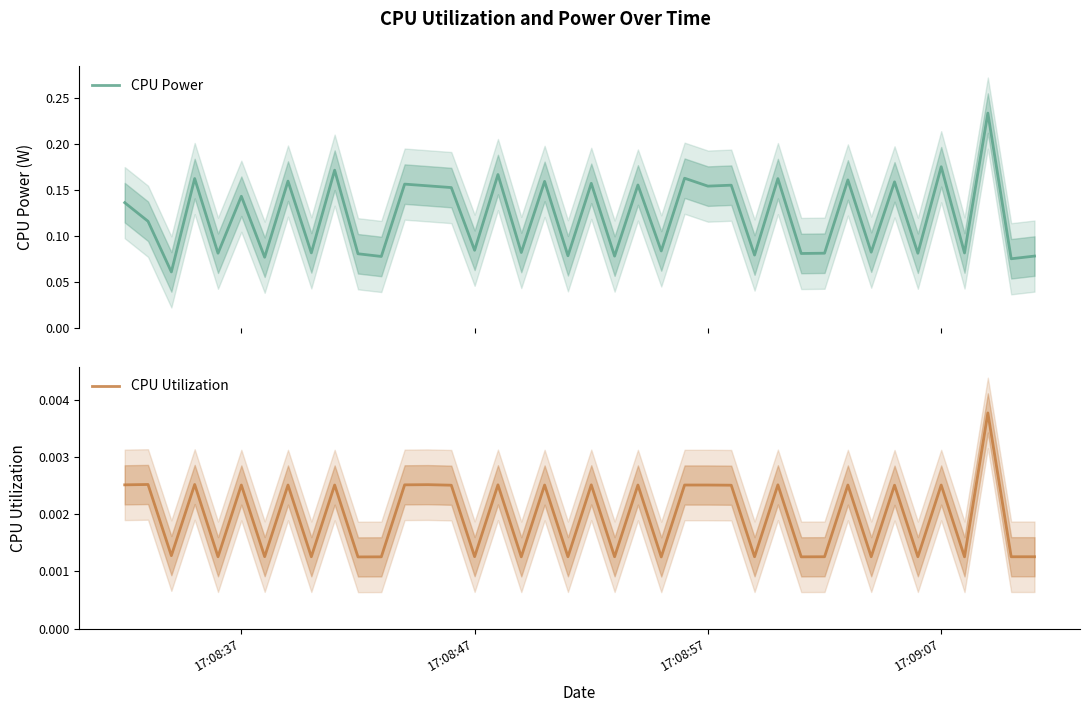

True or false: CPU Power and CPU Utilization intersect in this chart.

False